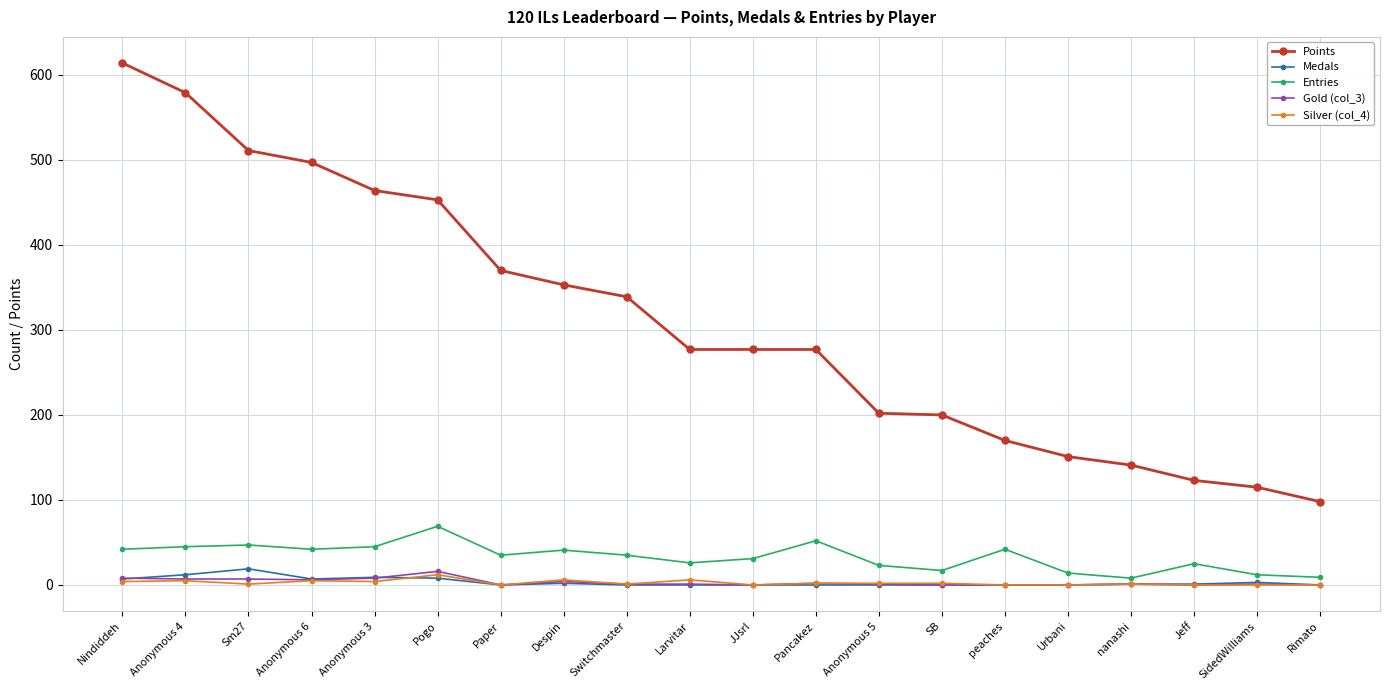

How many lines are shown in the chart?

5